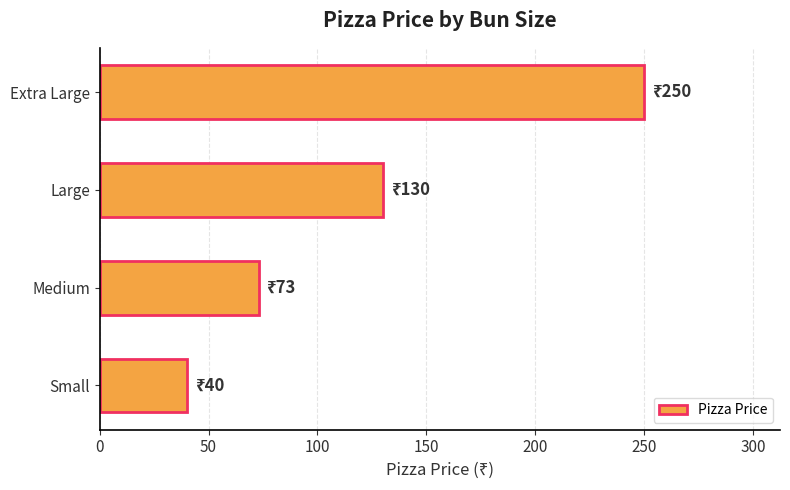

Is it true that the value at Medium is 73?

True